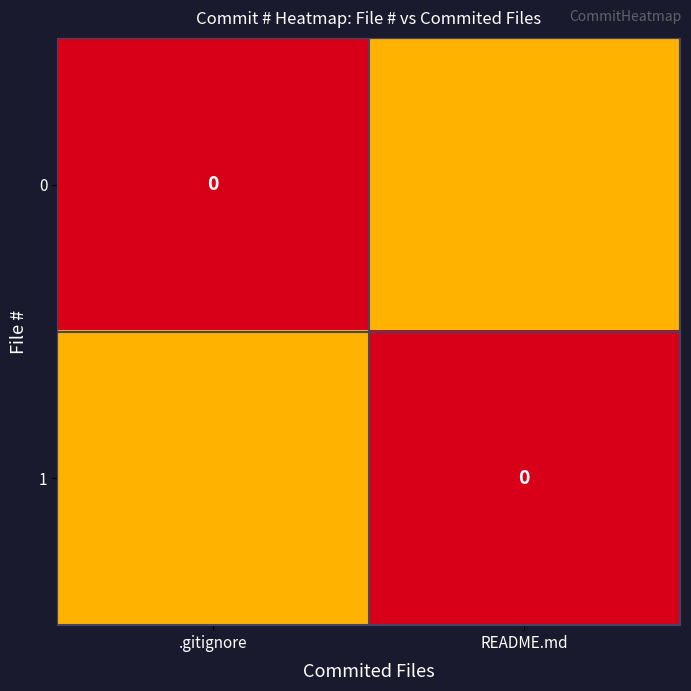

Read the 0 value at README.md.

0.5